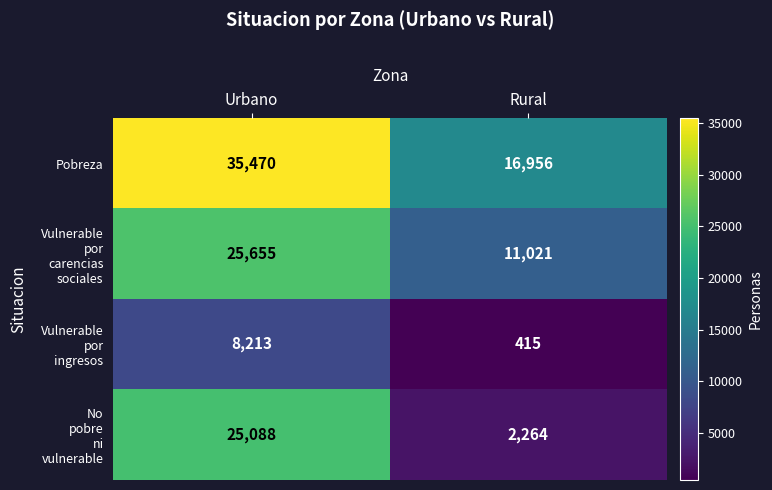

List the labels in order of Pobreza value, largest first.

Urbano, Rural